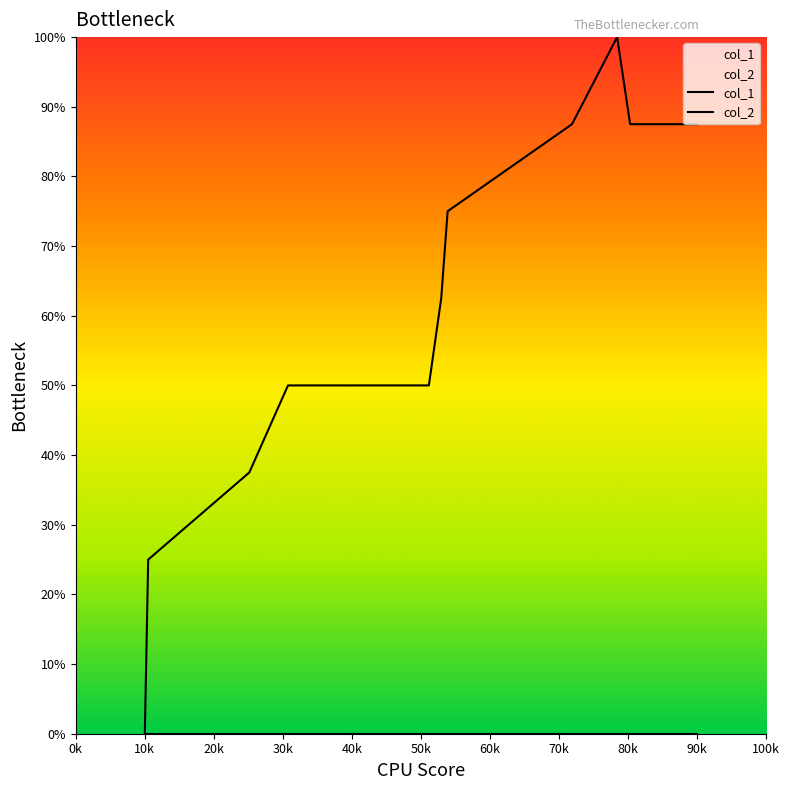

How many lines are shown in the chart?

2